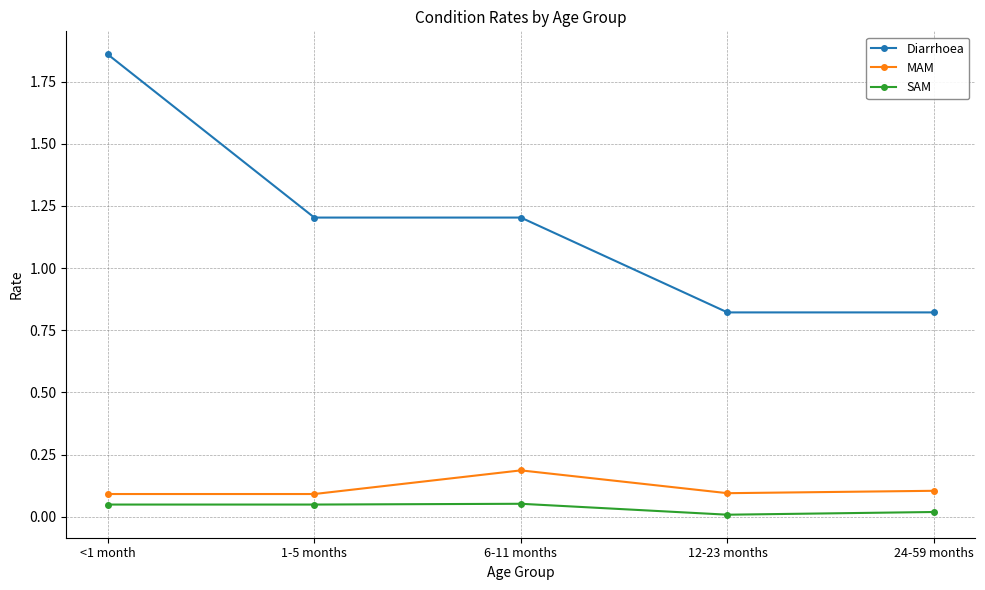

In MAM, how many points are higher than both neighbors (excluding endpoints)?

1